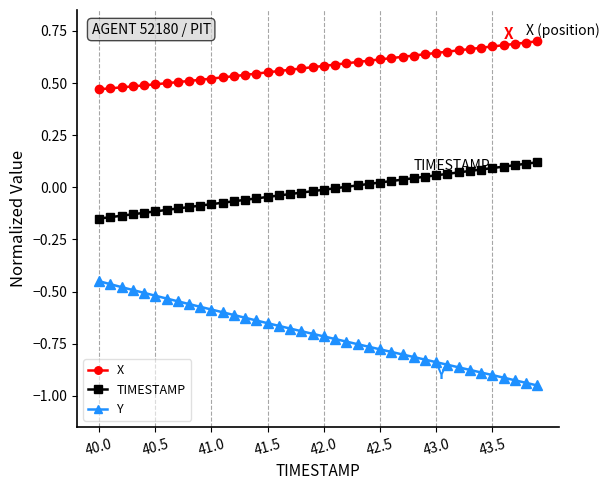

What is the sum of all X values?

23.2